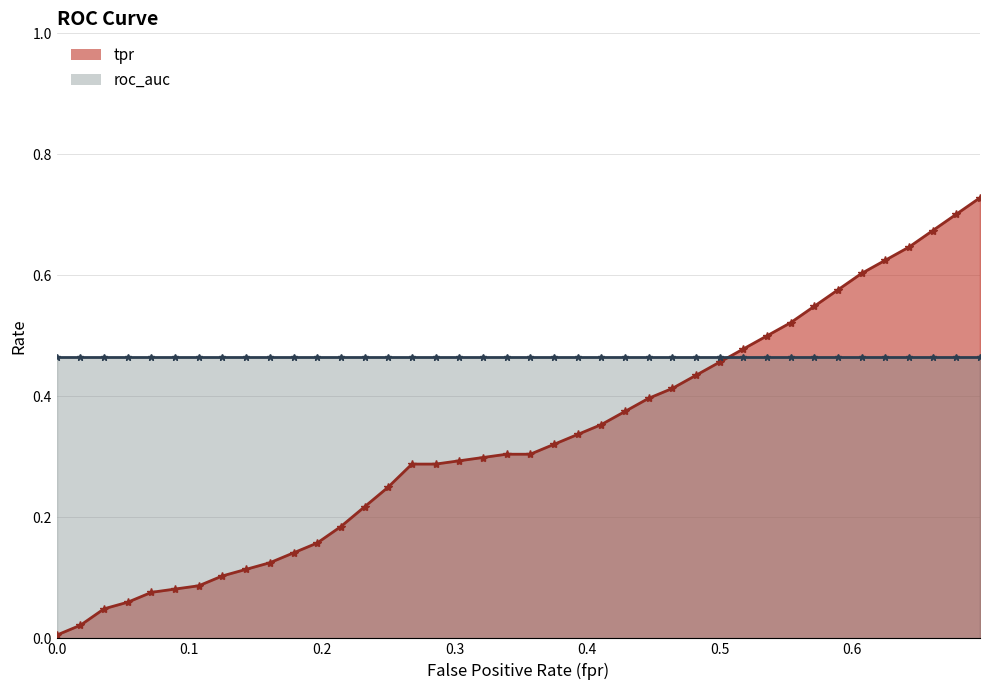

How many times do roc_auc and tpr cross each other?

1